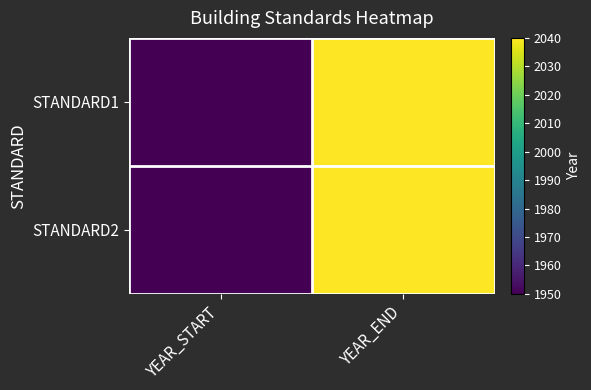

Reading left to right, what are all the values shown in this chart?

STANDARD1: YEAR_START=1950	YEAR_END=2040
STANDARD2: YEAR_START=1950	YEAR_END=2040